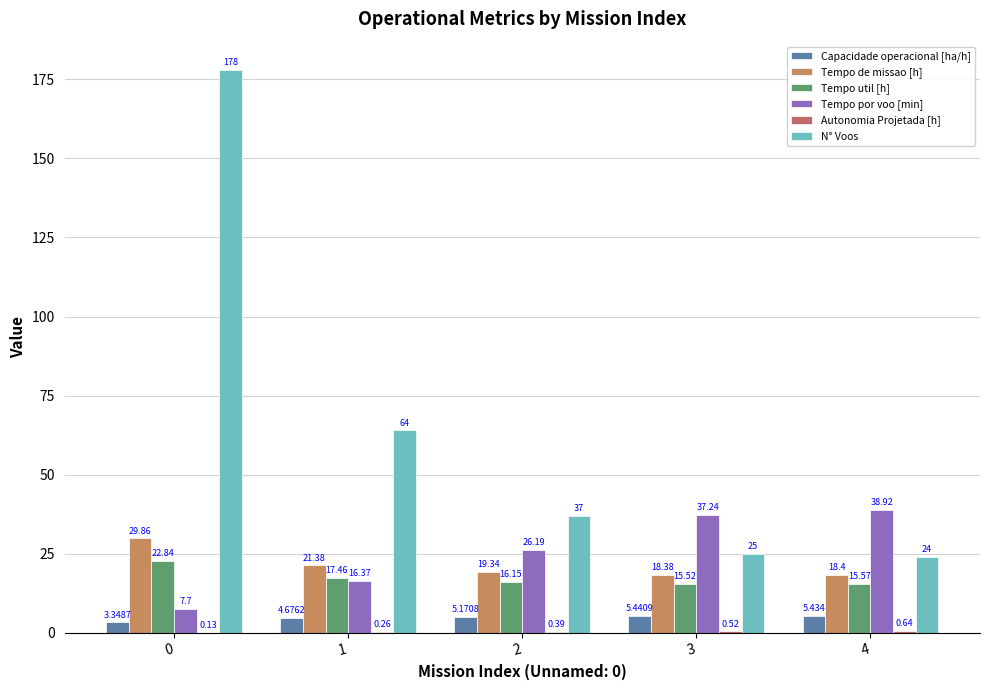

What is the sum of all Capacidade operacional [ha/h] values?

24.1